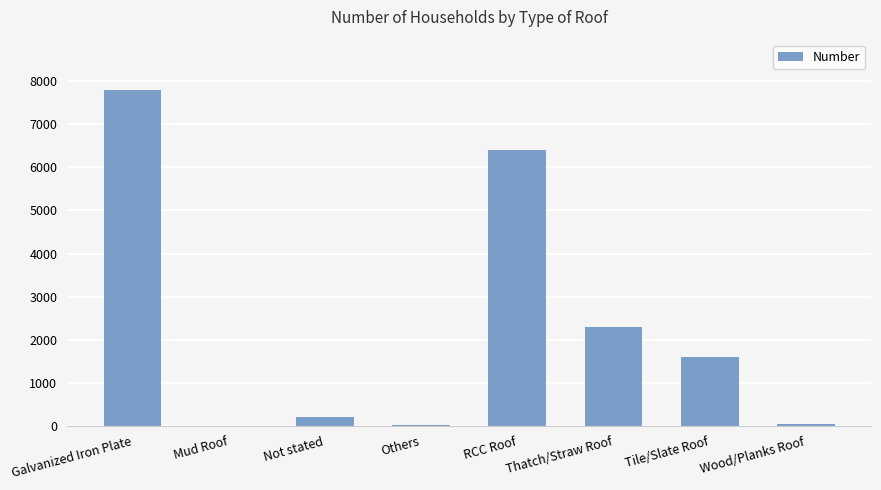

The value at Tile/Slate Roof is 1594. True or false?

True